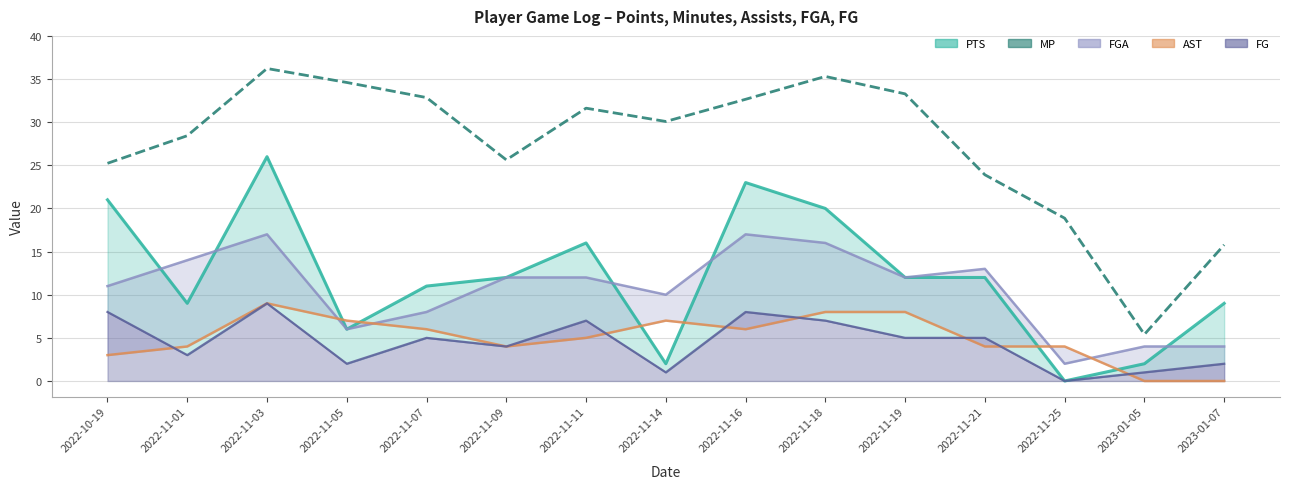

How many data points in MP are less than 30?

7